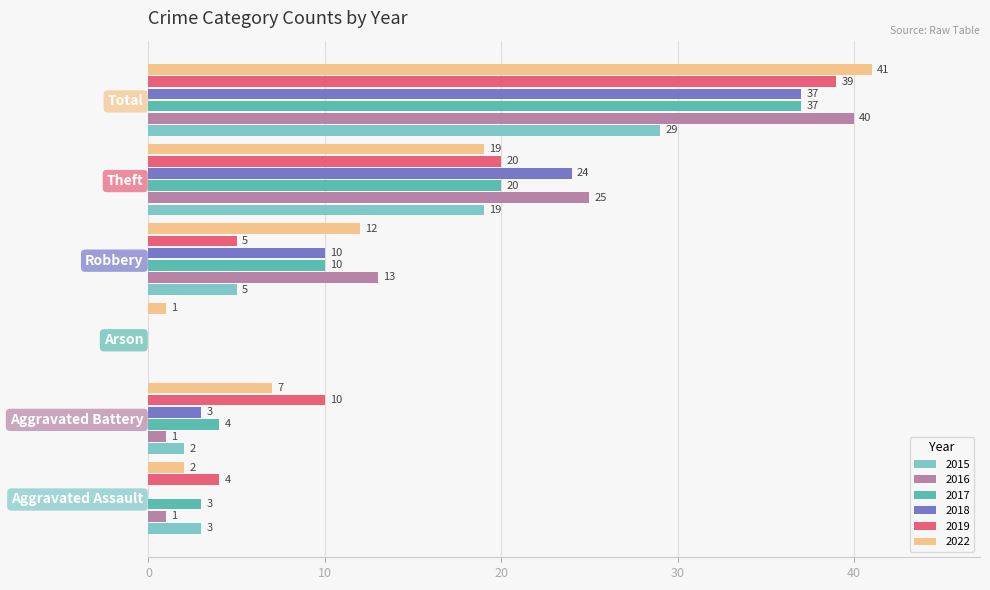

True or false: 2017 has a value of 37 at Total.

True